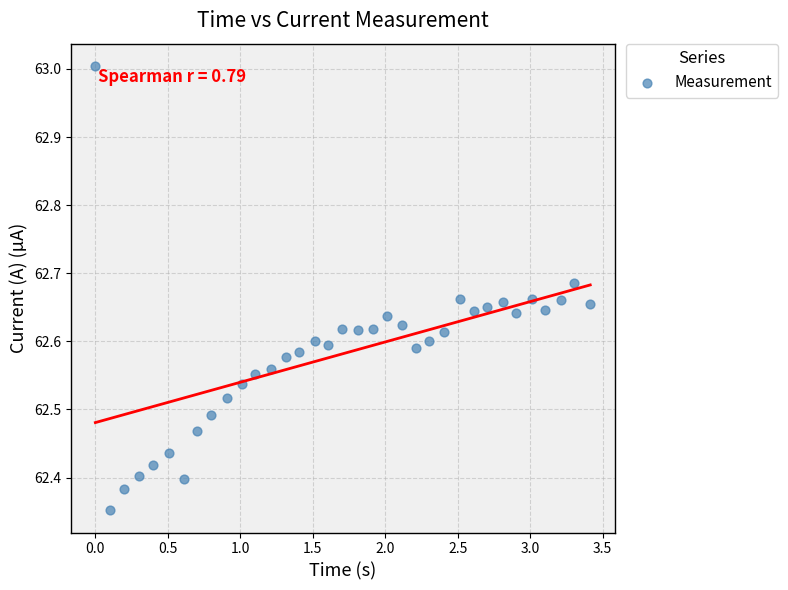

What is the range of Y values (max minus min)?

0.7